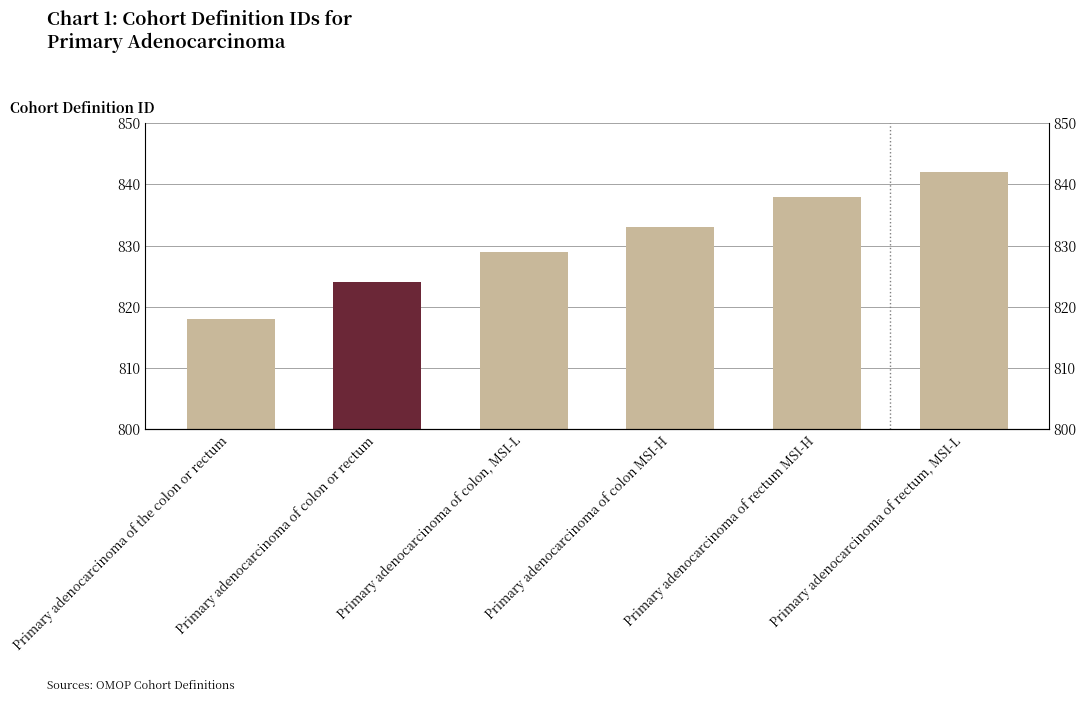

What position from the left is Primary adenocarcinoma of rectum, MSI-L?

6